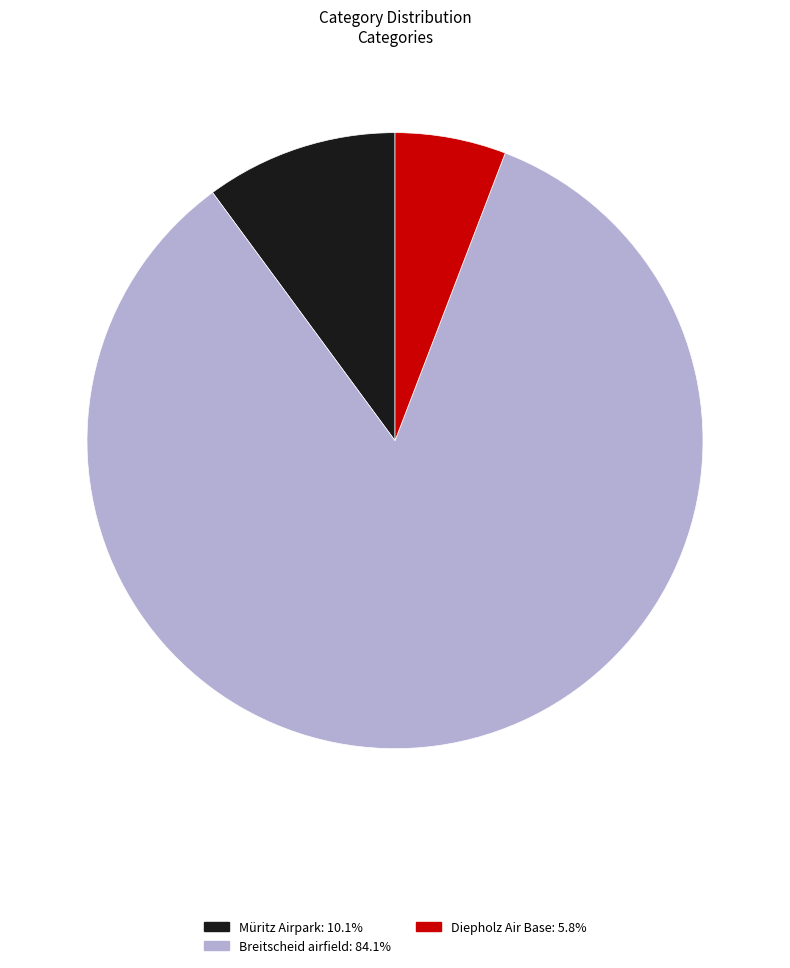

Rank the categories by value from lowest to highest.

Diepholz Air Base, Müritz Airpark, Breitscheid airfield